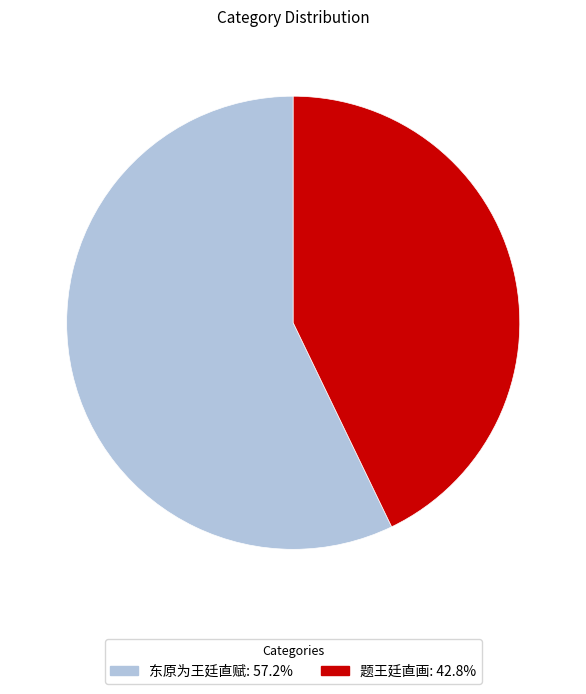

Does 东原为王廷直赋 represent more than half of the total?

Yes